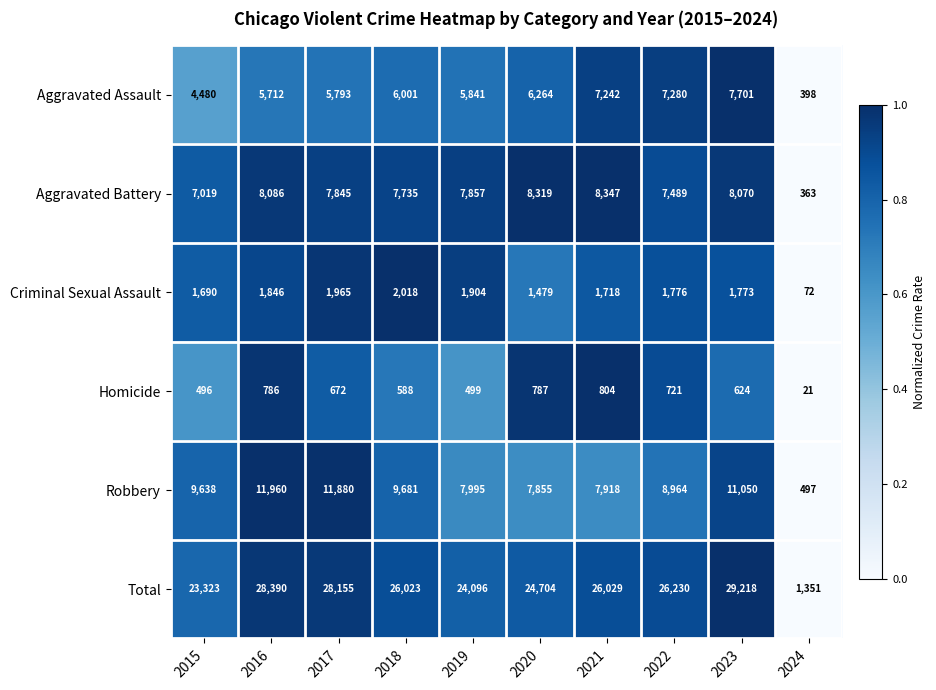

What is the spread (max minus min) of values at 2023?

28594